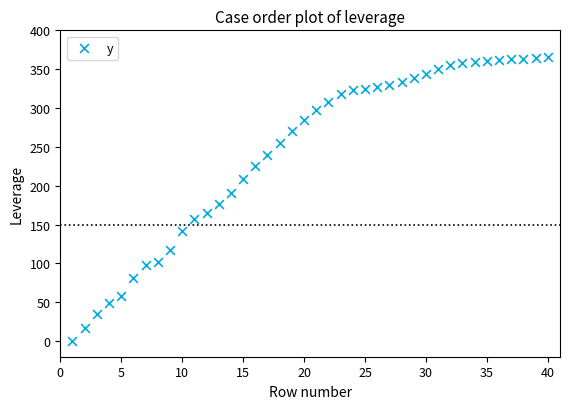

What is the range of Y values (max minus min)?

365.8